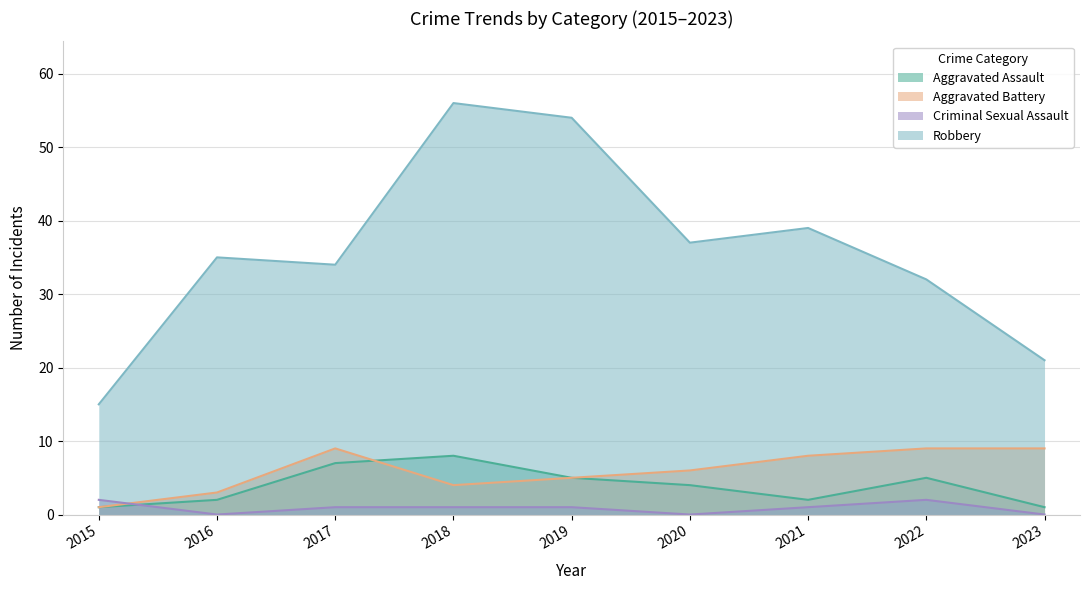

What is the value of the Aggravated Battery point at the 4th from the left?

4